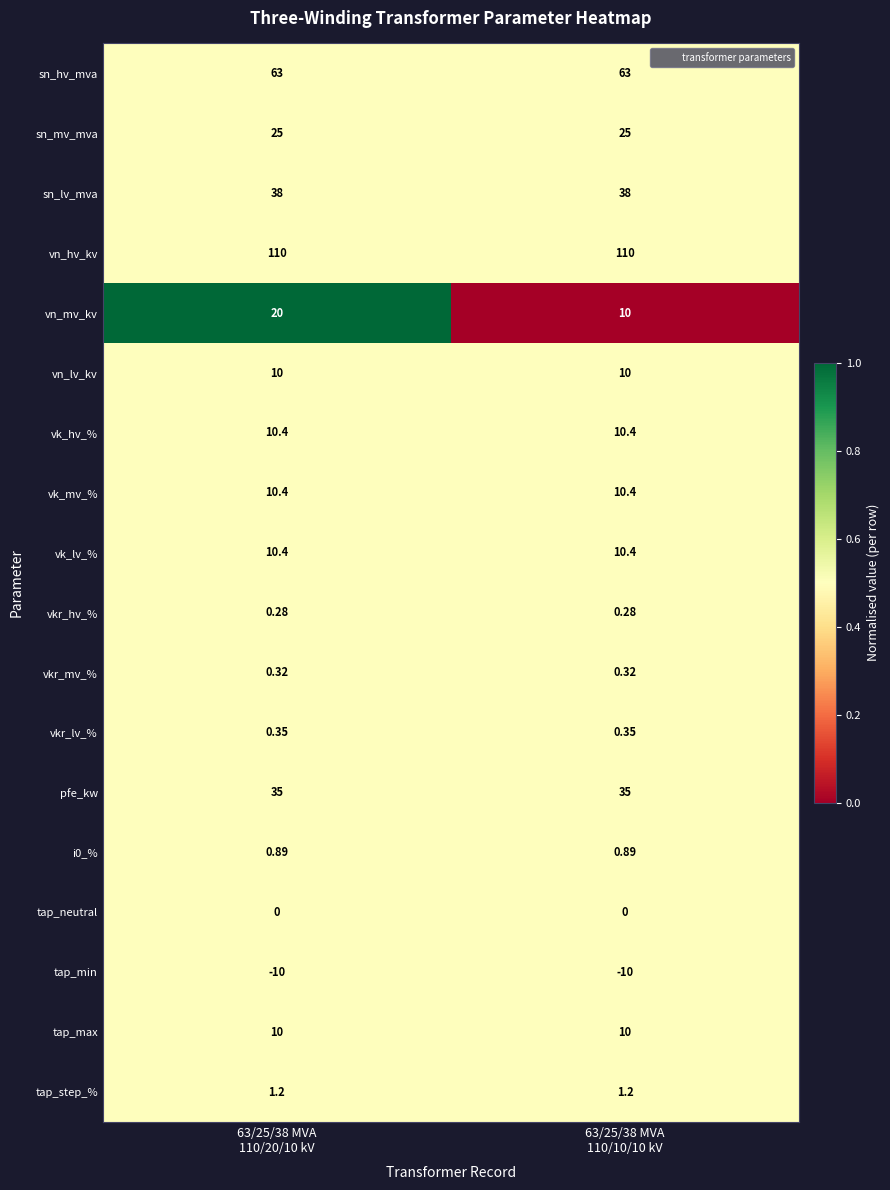

Which series has the largest total across all categories?

vn_hv_kv